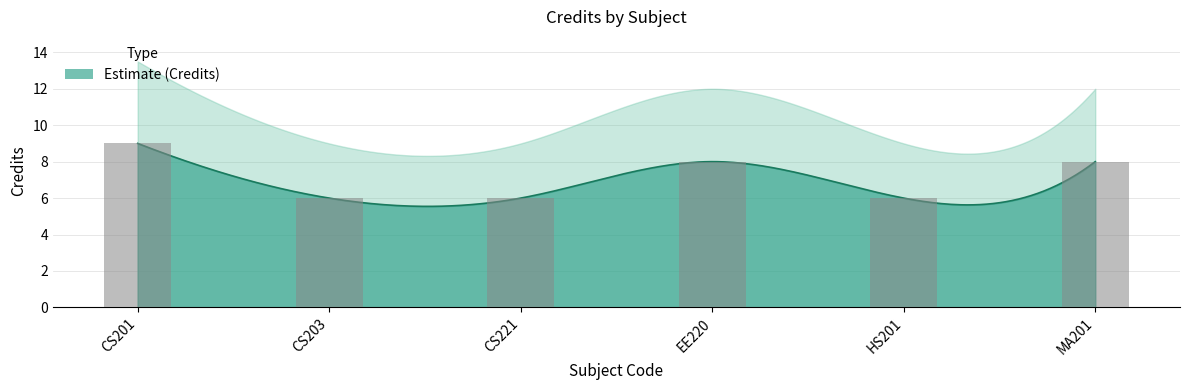

What is the sum of the values at CS221 and HS201?

12